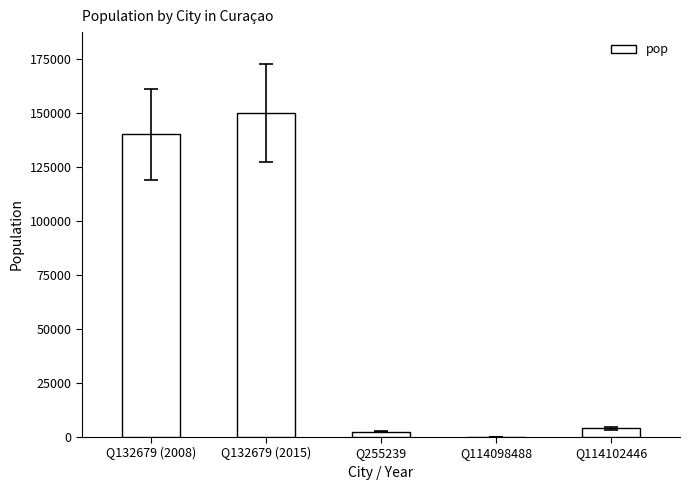

Where is the data nearest to the value 75001?

Q132679 (2008)